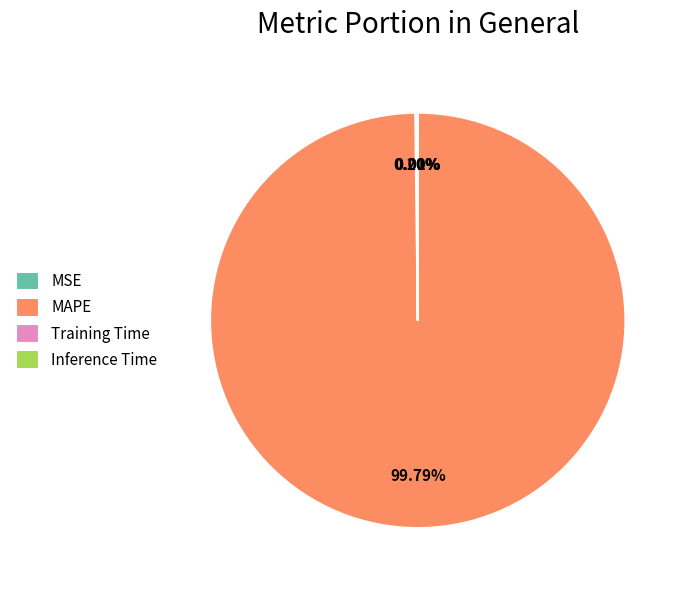

What percentage is NOT represented by MAPE?

0.2%